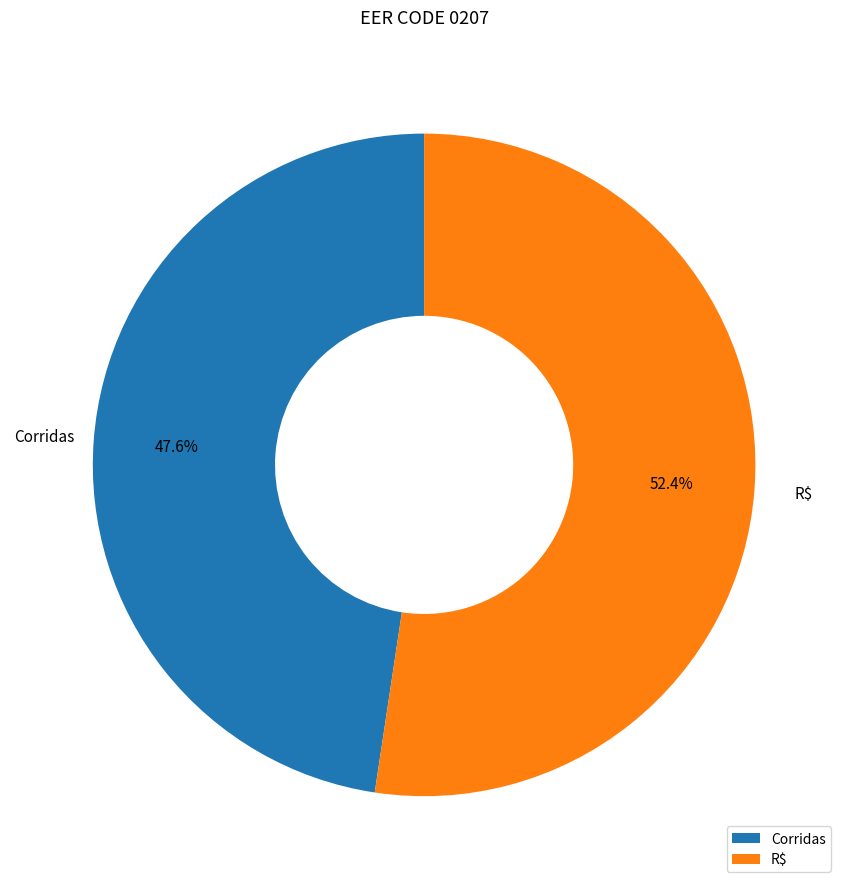

What is the smallest slice in the pie chart?

Corridas